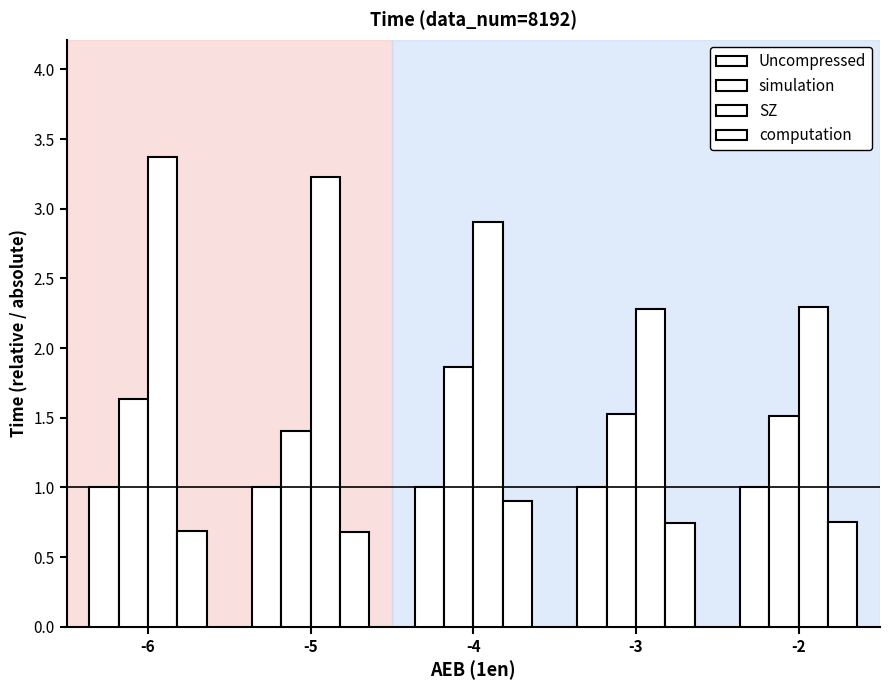

How many bars are there in total?

20